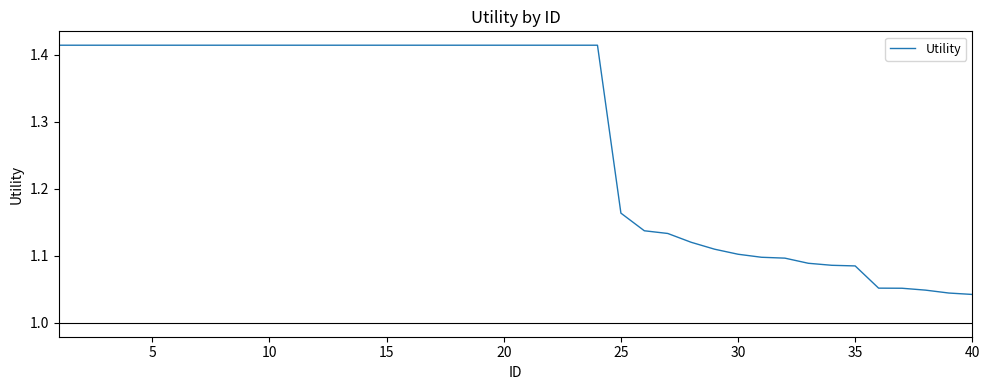

Does the chart display data point markers on the line(s)?

No